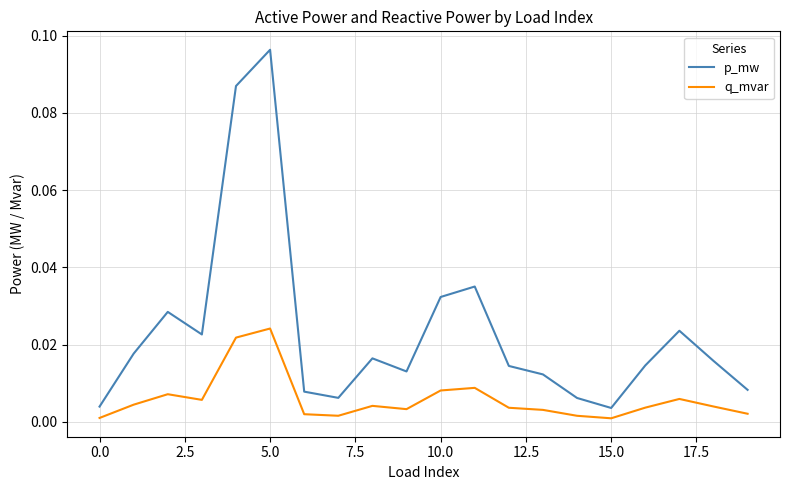

Which series has the widest spread of values?

p_mw